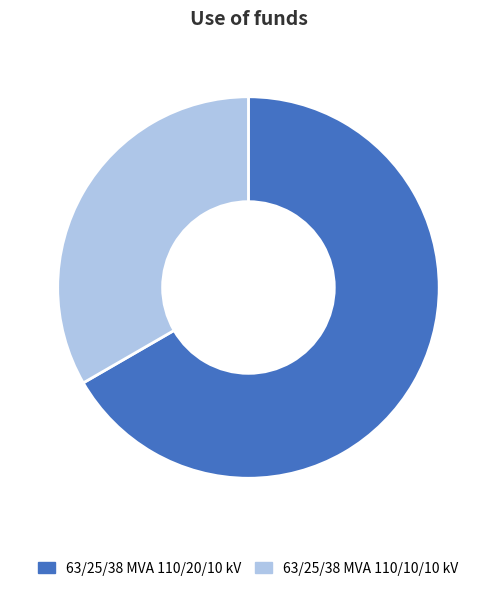

Count the number of slices in the pie.

2